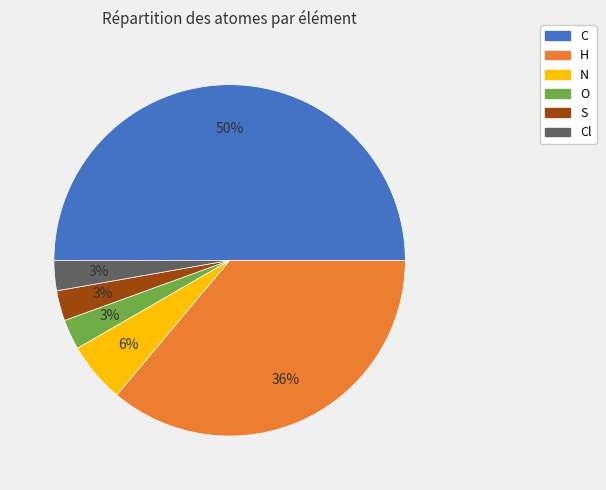

Count the number of slices in the pie.

6